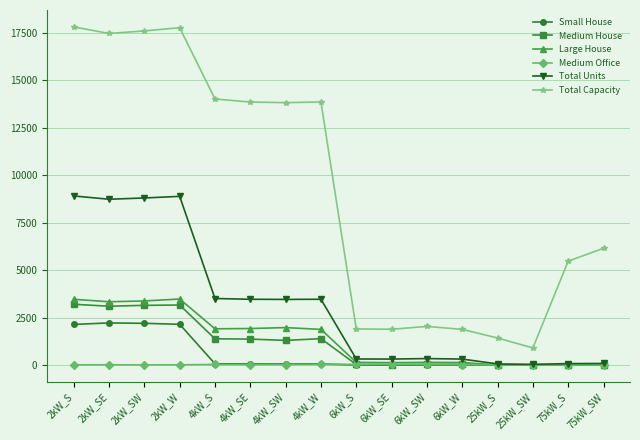

How many distinct data groups are displayed?

6